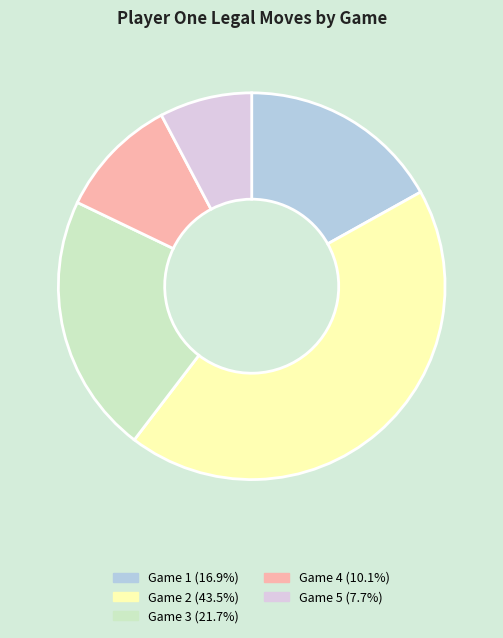

Combined, do Game 4 (10.1%) and Game 3 (21.7%) account for over 50%?

No